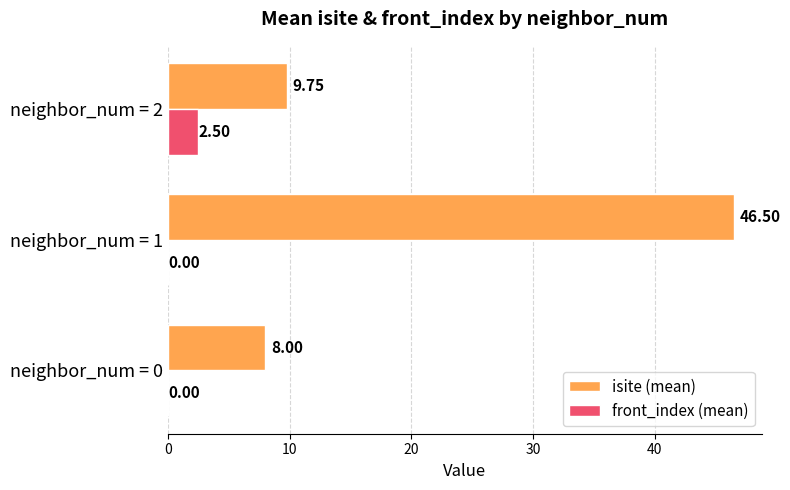

At which category is the sum across all series the highest?

neighbor_num = 1